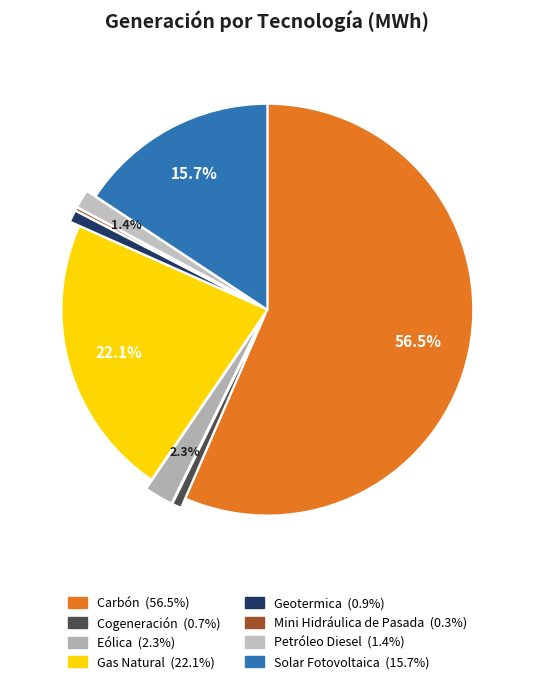

Which slice is the smallest?

Mini Hidráulica de Pasada